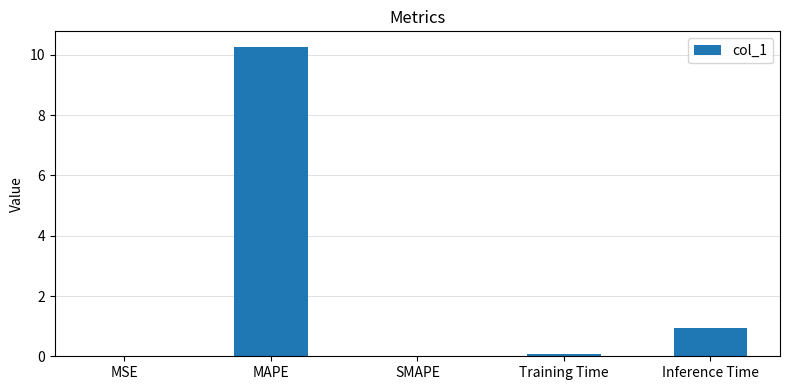

Between MAPE and Inference Time, which is larger?

MAPE